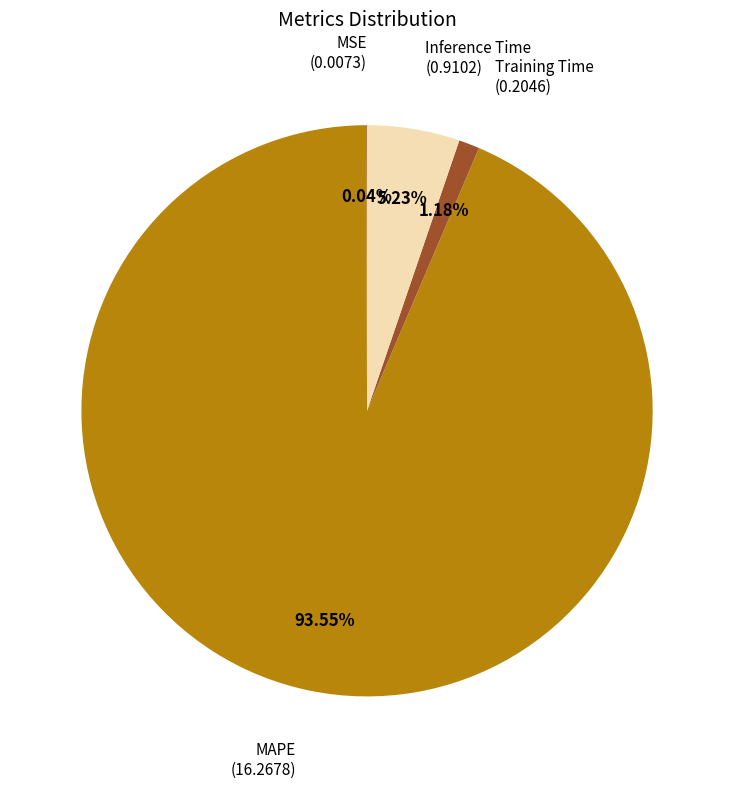

To the nearest percent, what is the difference between the largest and smallest slice percentages?

94%